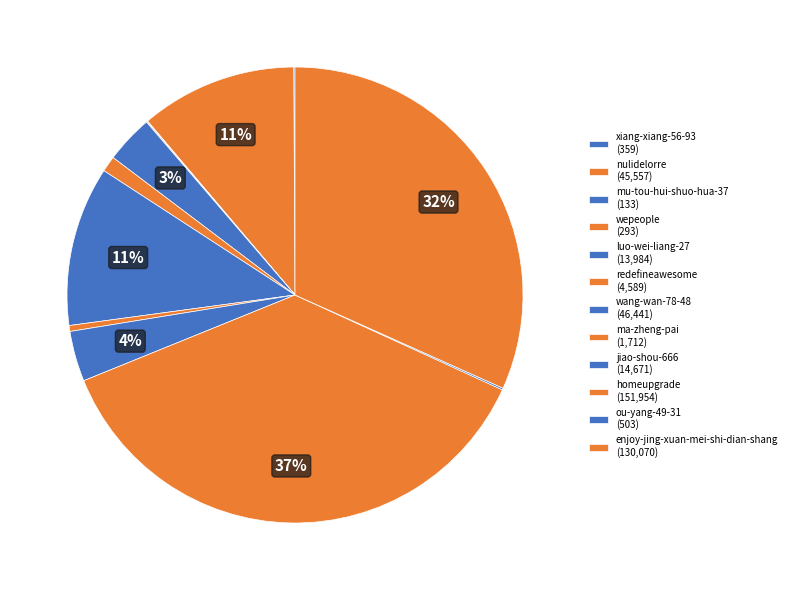

How many slices are in this pie chart?

12